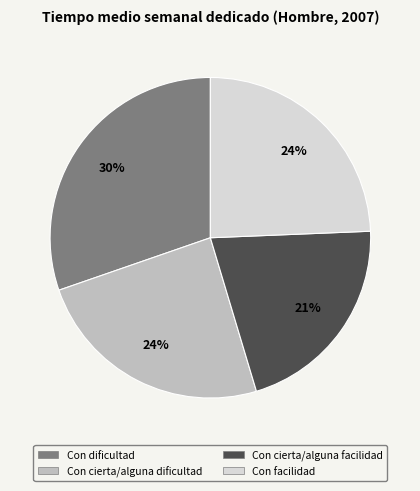

The Con dificultad slice represents 41% of the pie. True or false?

False